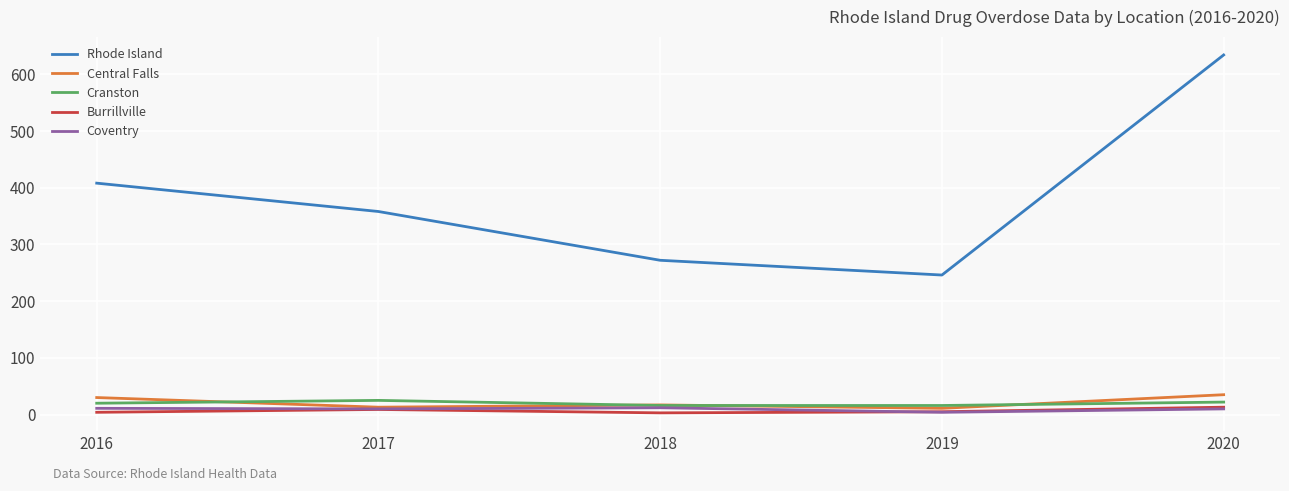

What is the difference between the maximum and minimum values in the Central Falls series?

24